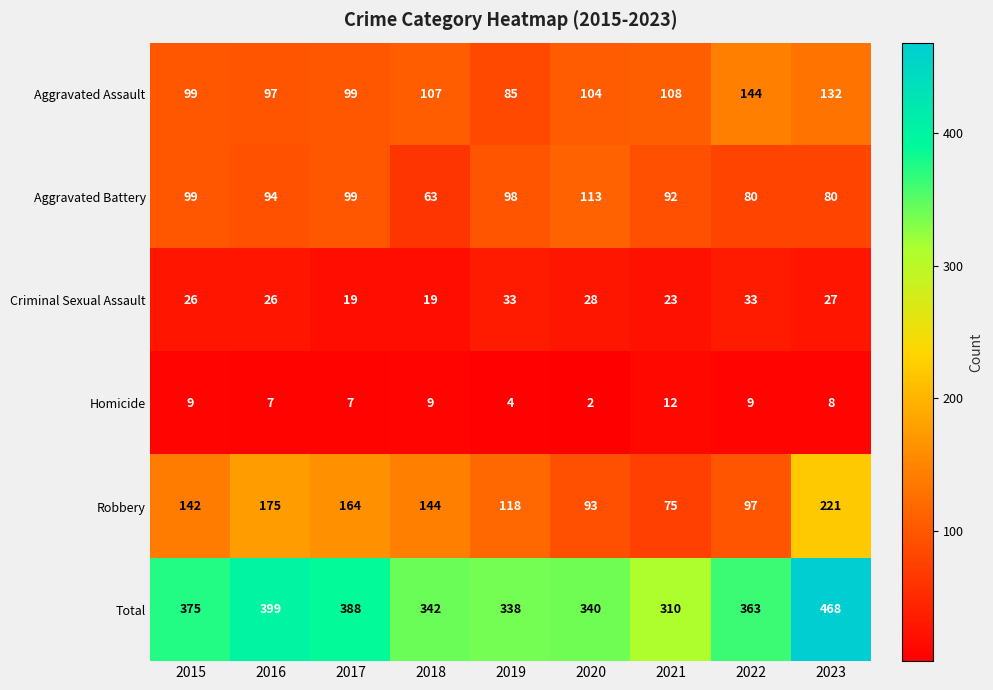

Count the number of data series in this chart.

6